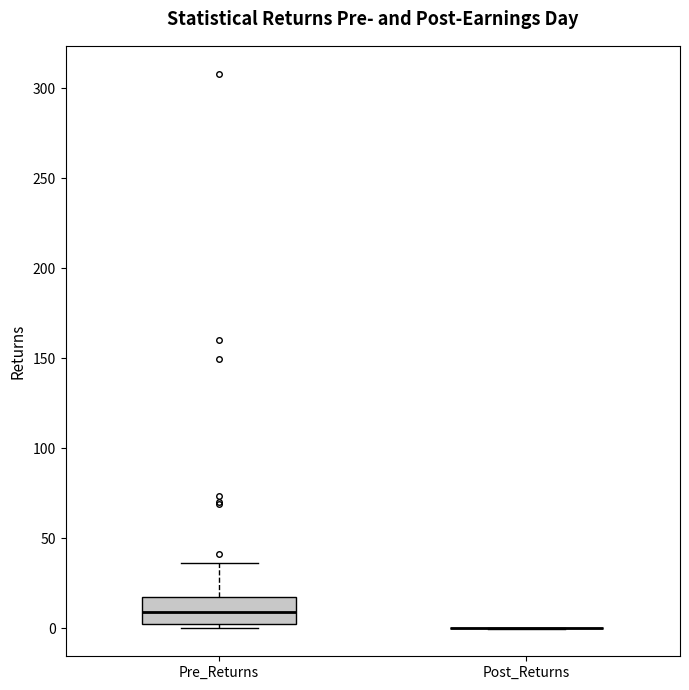

Reading left to right, read every box against the y-axis: the position of its median line, the range the box covers, and the ends of its whiskers. The values are not printed on the chart, so give them approximately, as read against the axis.

Pre_Returns: median 10, box 0 to 15, whiskers 0 (just below the box's lower edge) to 35
Post_Returns: box collapsed to a line at 0, whiskers 0 to 0